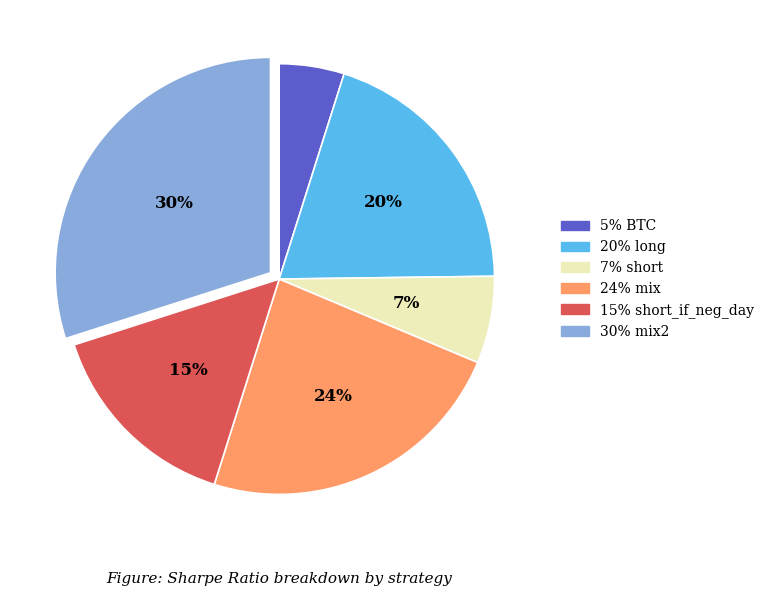

How many segments does this pie chart have?

6